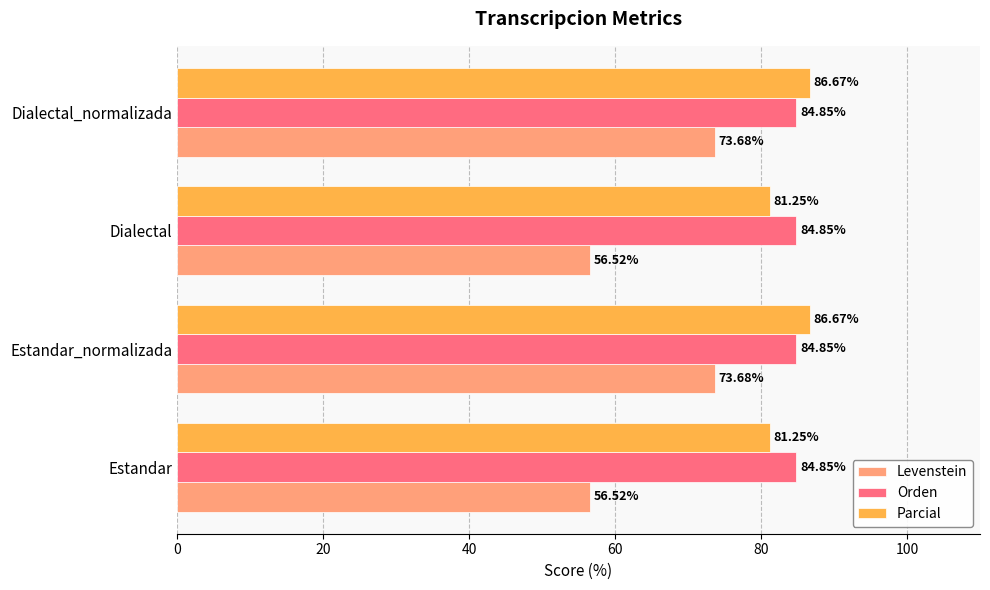

What is the difference between the maximum and second lowest values in the Levenstein series?

17.2